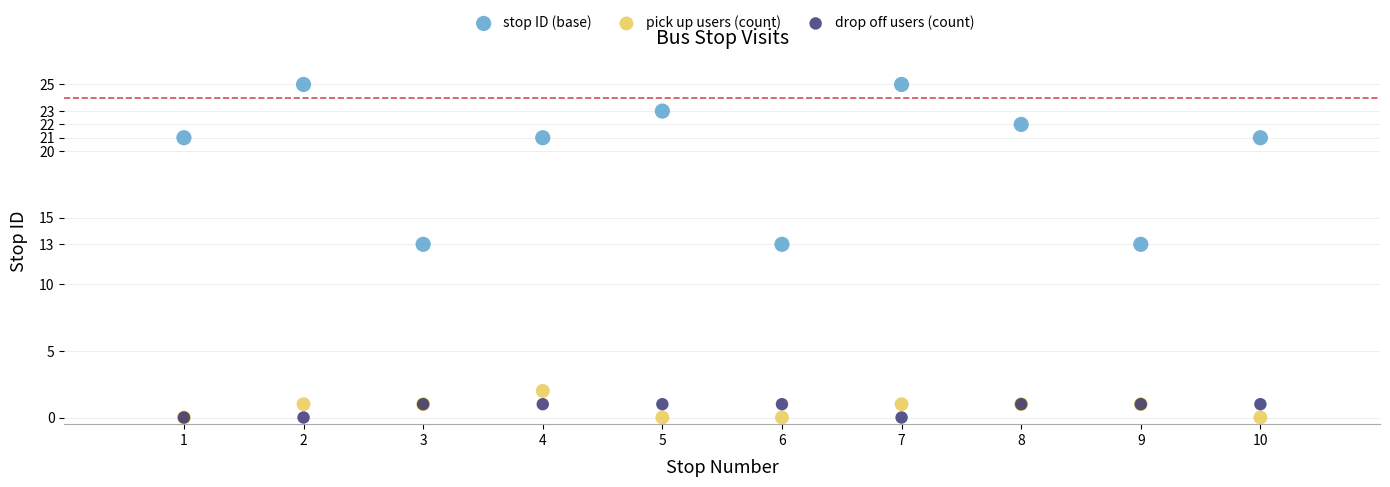

What are all the series names shown in the legend?

stop ID (base), pick up users (count), drop off users (count)